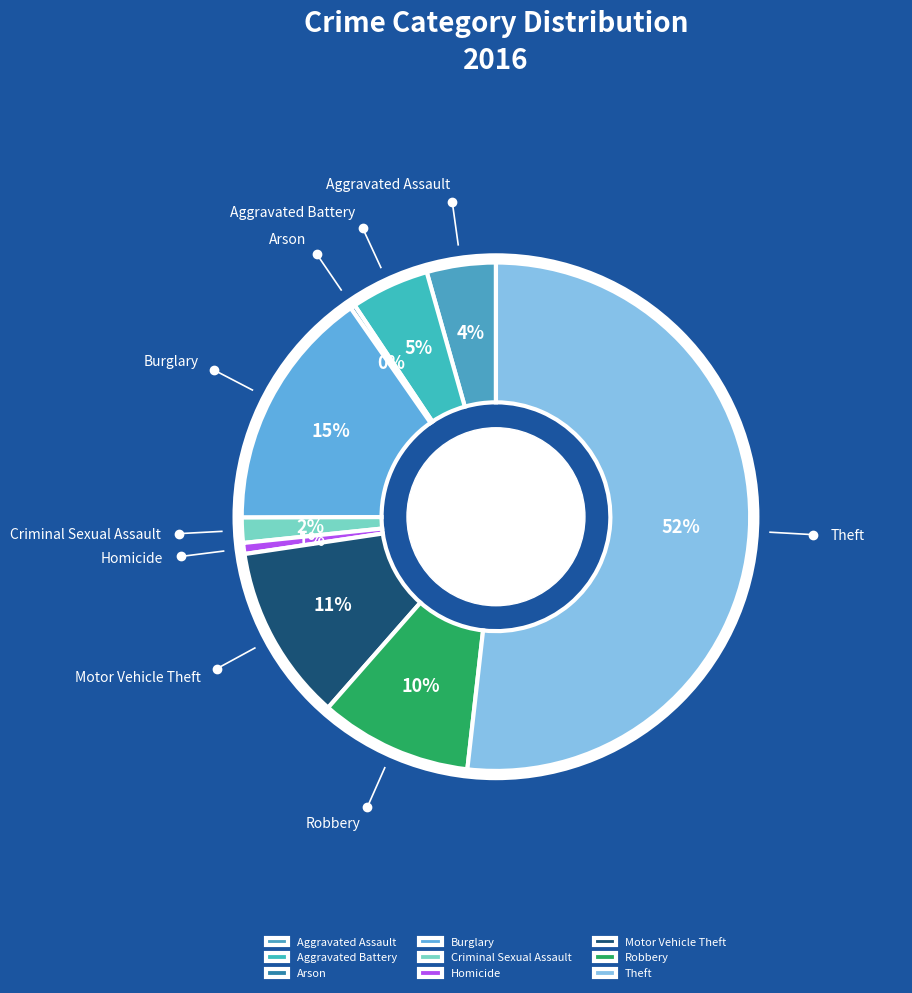

Is it true that Burglary is 15% of the pie?

True